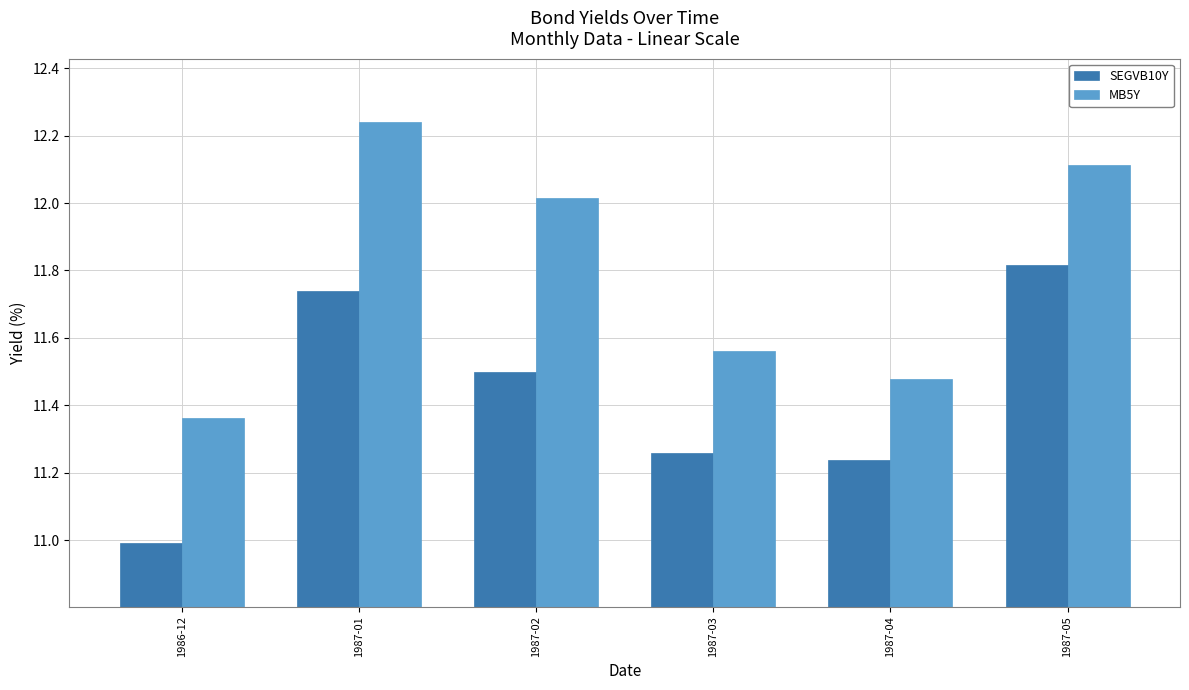

Is it true that MB5Y equals 11.5 at 1987-04?

True